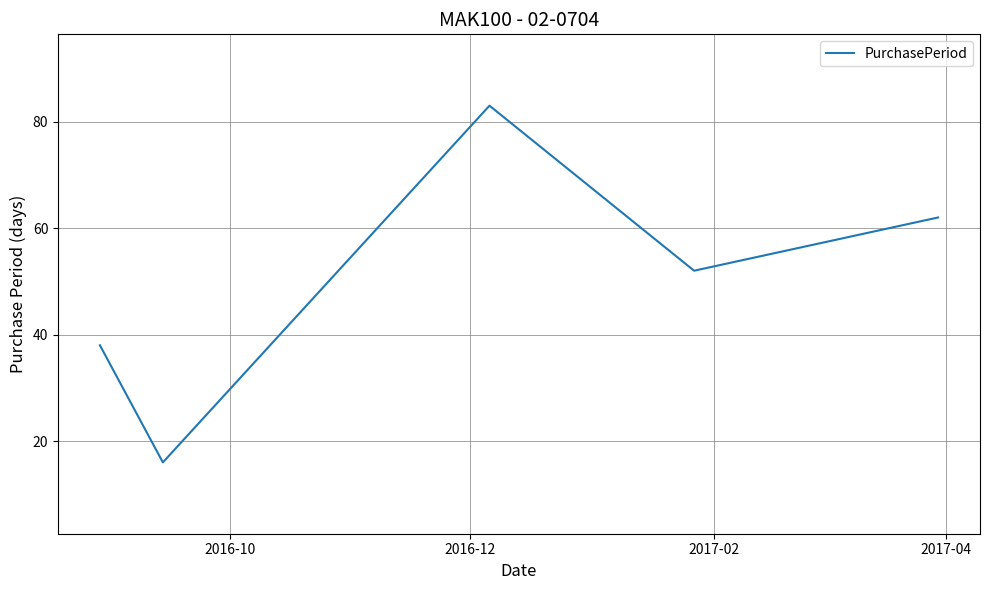

What is the minimum value shown in the chart?

16